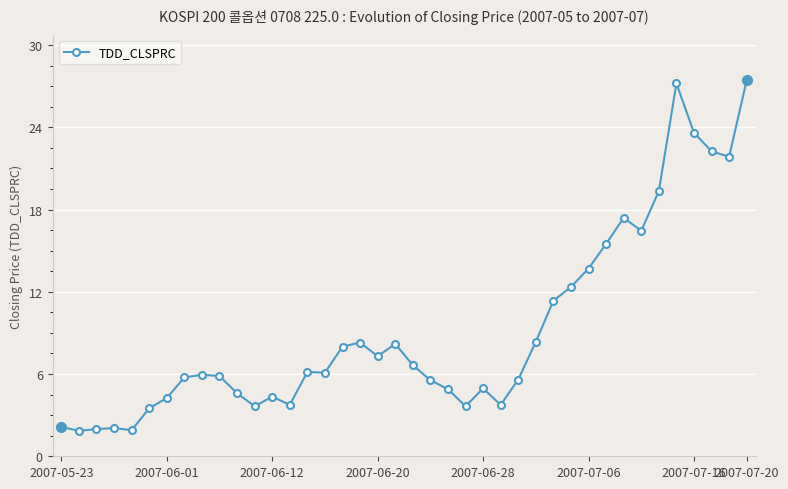

What is the average value?

9.2